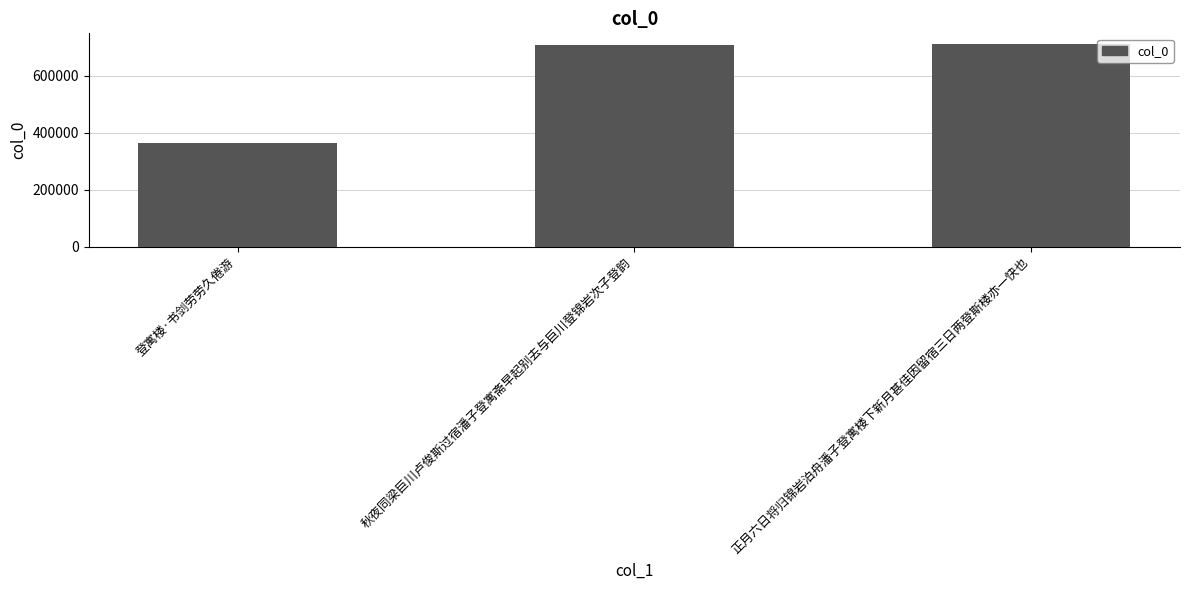

Between 秋夜同梁巨川卢俊斯过宿潘子登寓斋早起别去与巨川登锦岩次子登韵 and 正月六日将归锦岩泊舟潘子登寓楼下新月甚佳因留宿三日两登斯楼亦一快也, which is larger?

正月六日将归锦岩泊舟潘子登寓楼下新月甚佳因留宿三日两登斯楼亦一快也